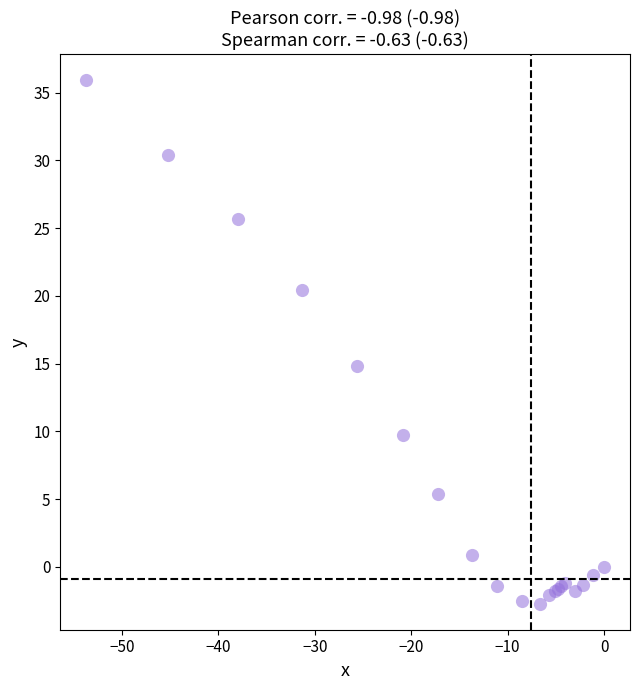

What Y value in the scatter plot is closest to 16?

14.8